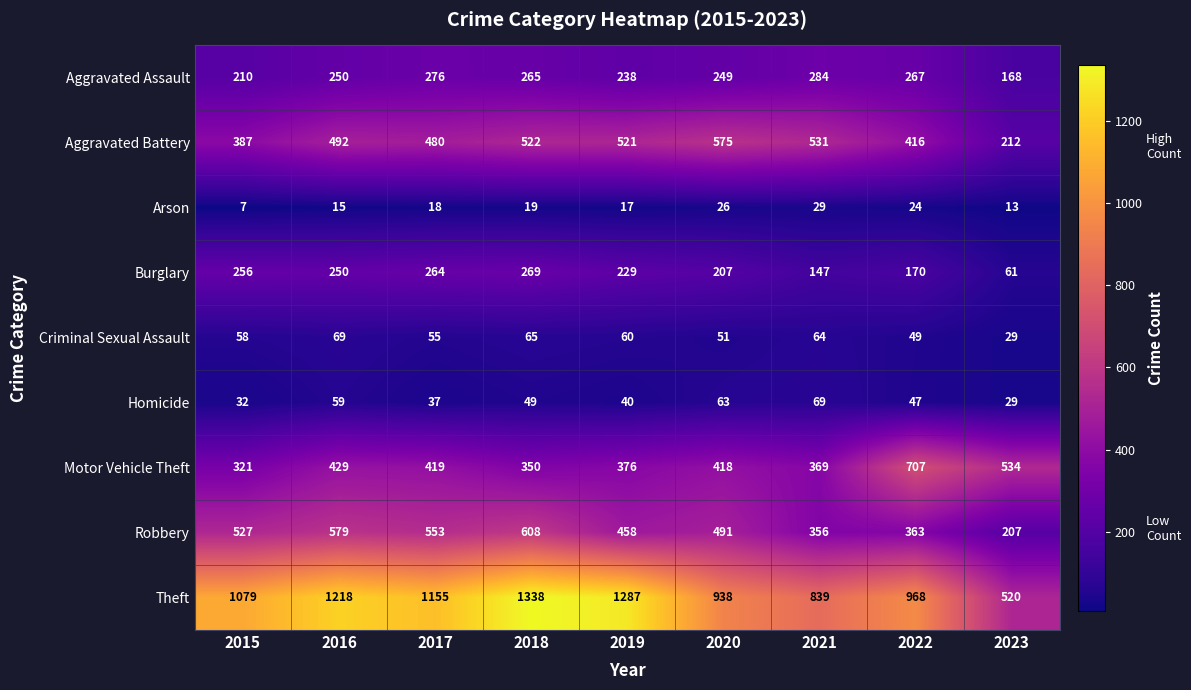

Between 2017 and 2020, which series saw the biggest shift?

Theft